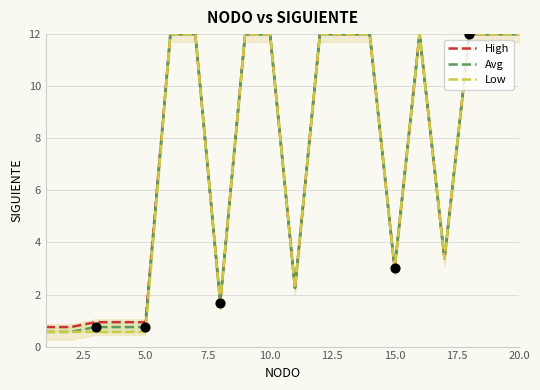

What is the maximum value for Avg?

12.0